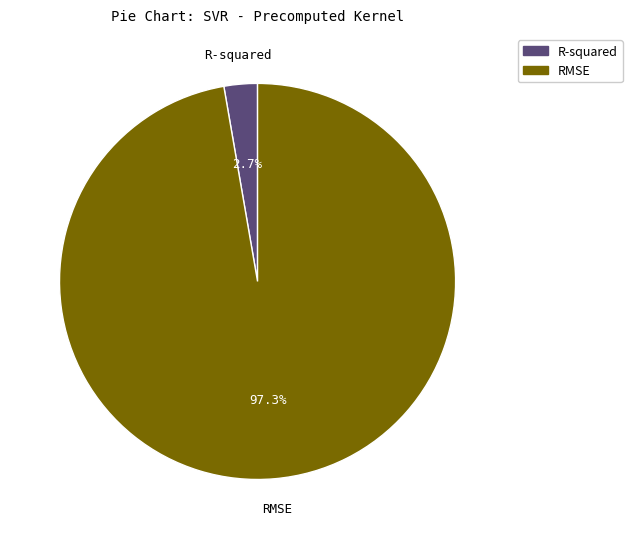

Do RMSE and R-squared together represent more than half of the pie?

Yes